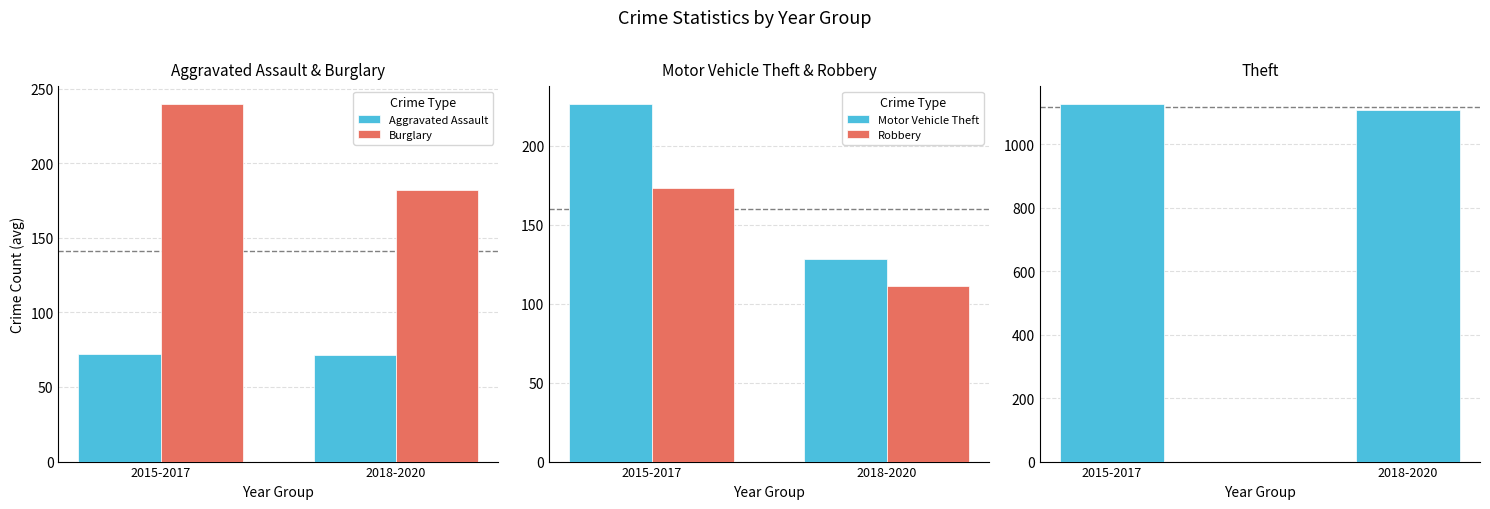

Which series changed the most between 2015-2017 and 2018-2020?

Motor Vehicle Theft